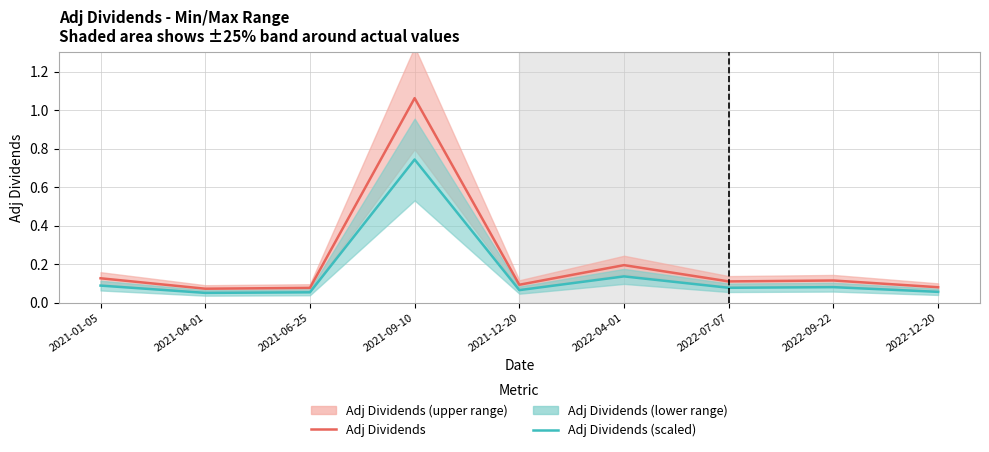

The value of Adj Dividends (scaled) at 2021-04-01 is 0.1. True or false?

True